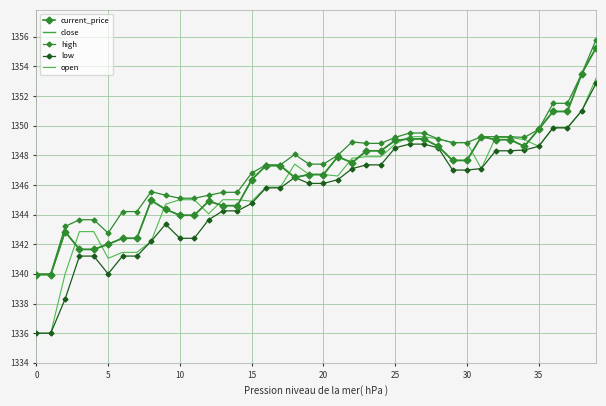

True or false: open has more than 2 points higher than both neighbors.

False